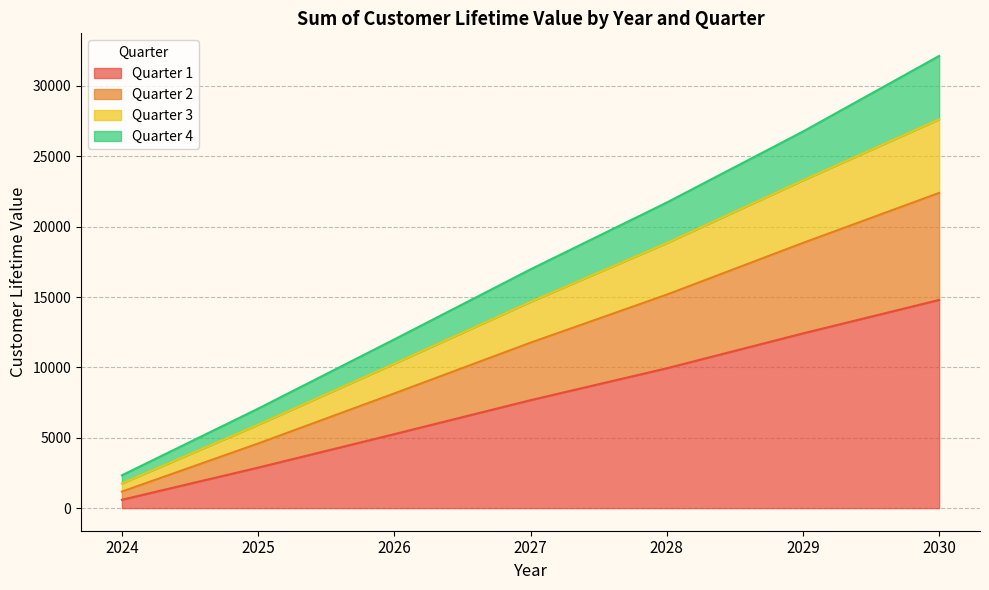

At which category is the sum across all series the highest?

2030